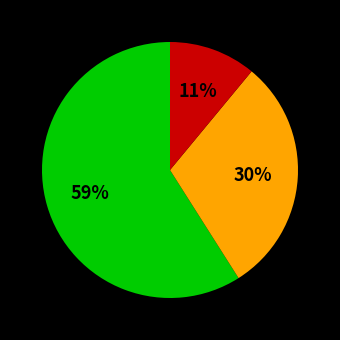

What percentage is the avg slice, to the nearest percent?

59%